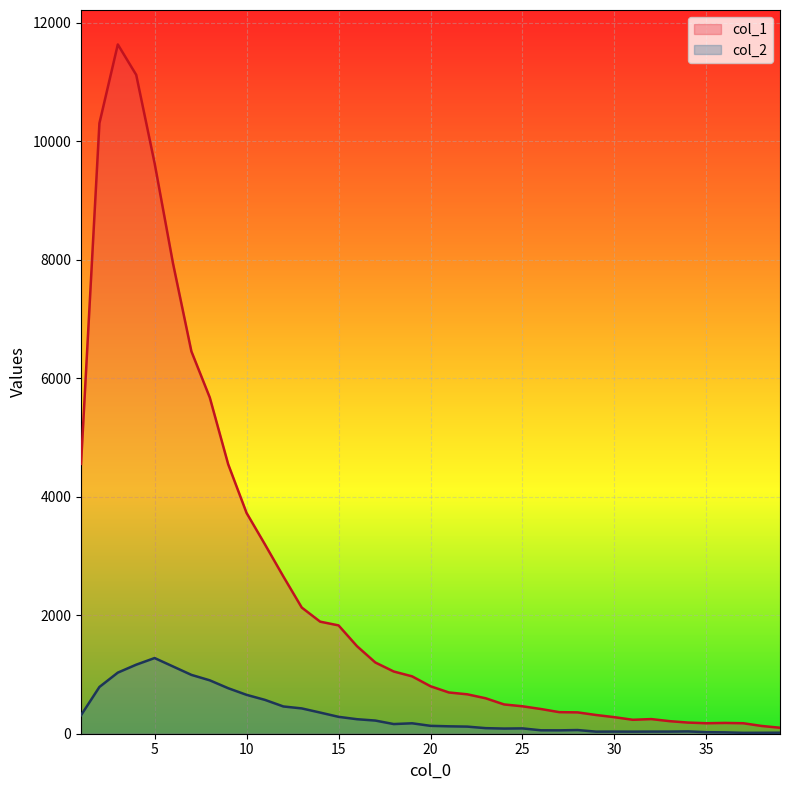

Which series has the largest total across all categories?

col_1